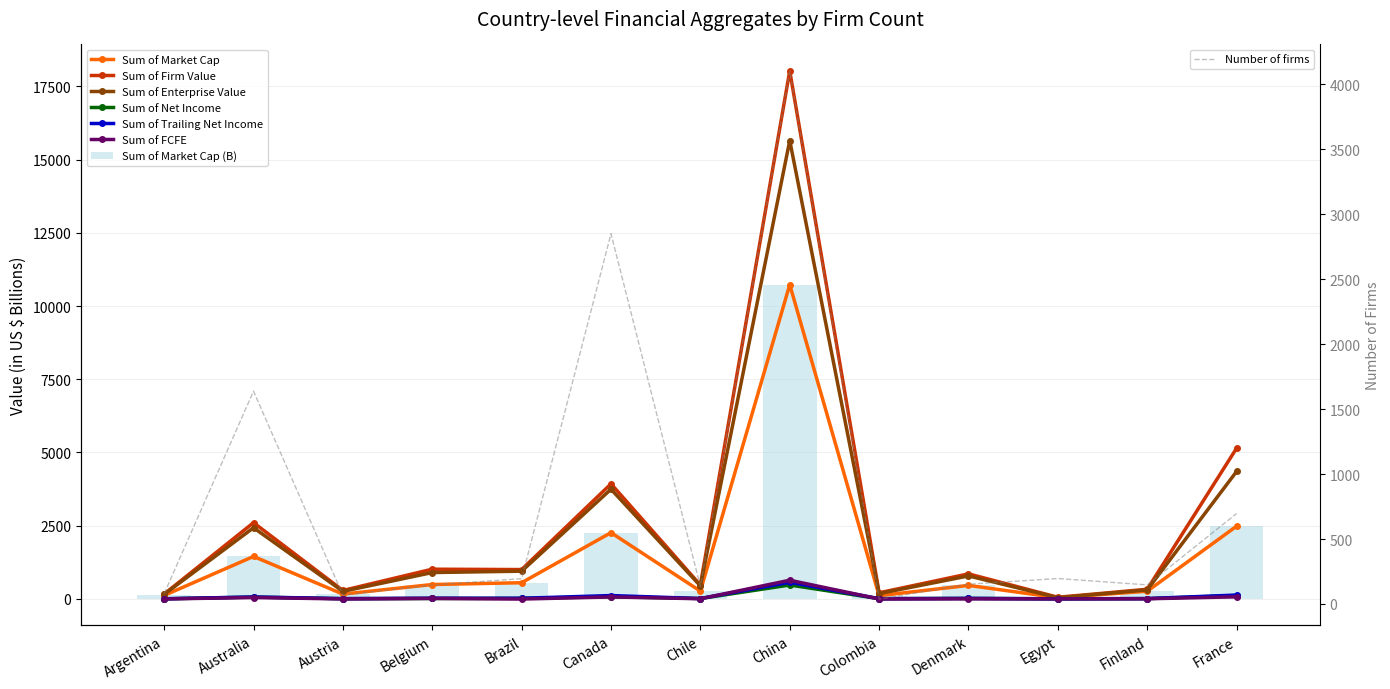

List the series in order of their peak value, lowest first.

Sum of Net Income, Sum of Trailing Net Income, Sum of FCFE, Sum of Market Cap, Sum of Enterprise Value, Sum of Firm Value